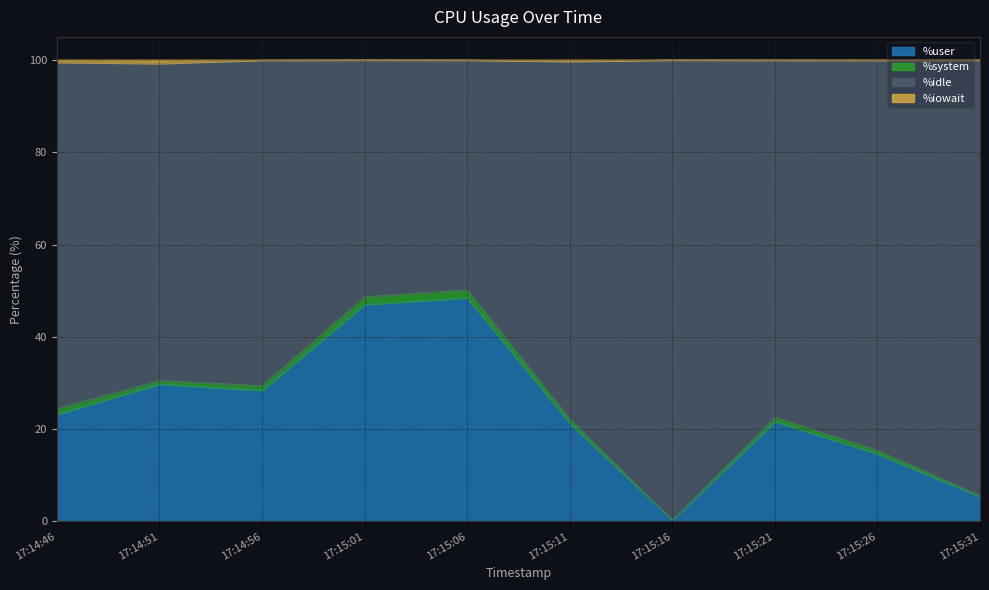

What is the difference between the %idle values at 17:15:31 and 17:15:21?

17.0